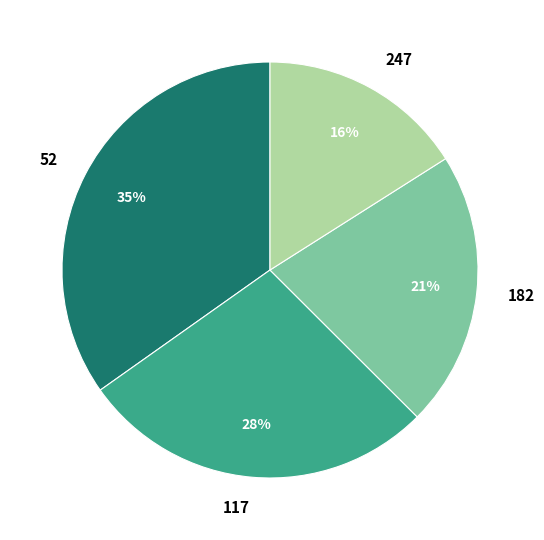

True or false: 182 accounts for 9% of the total.

False